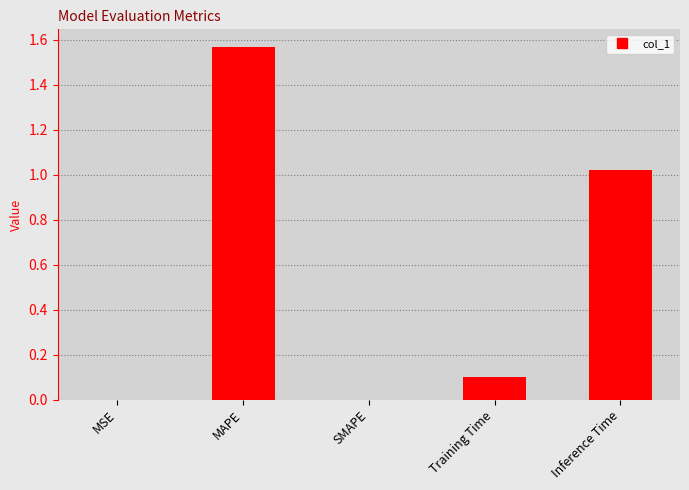

Is it true that the value at MAPE is 2.2?

False